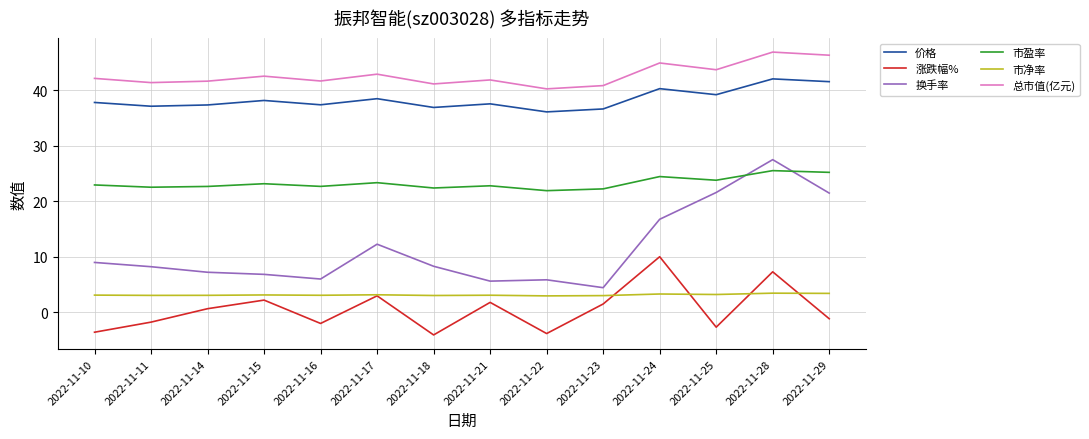

Does the chart display data point markers on the line(s)?

No